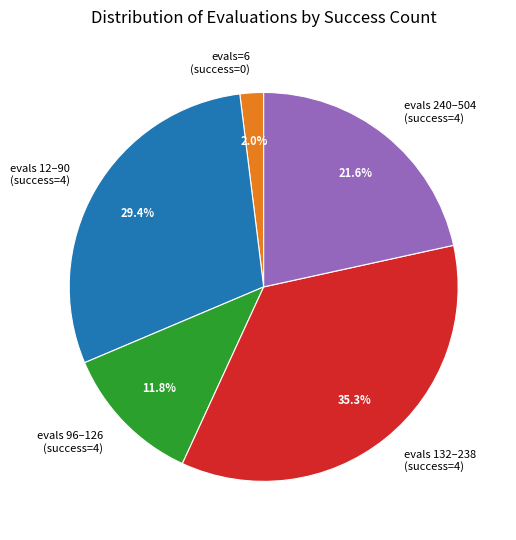

How many slices are in this pie chart?

5